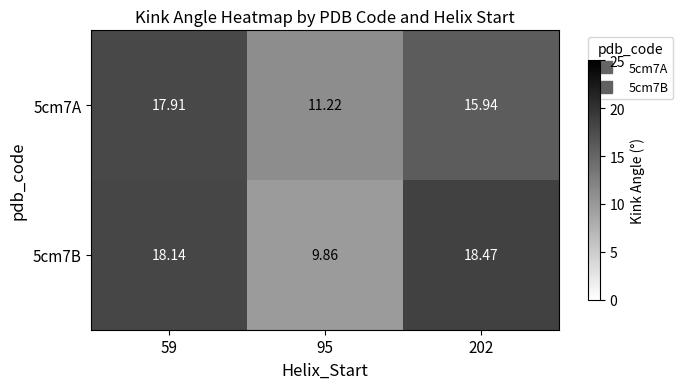

Is the value of 5cm7B at 59 greater than the value of 5cm7A at 95?

Yes